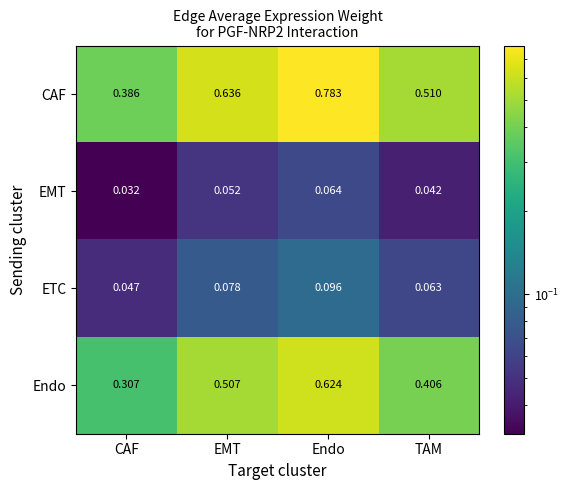

At which category is the sum across all series the highest?

Endo